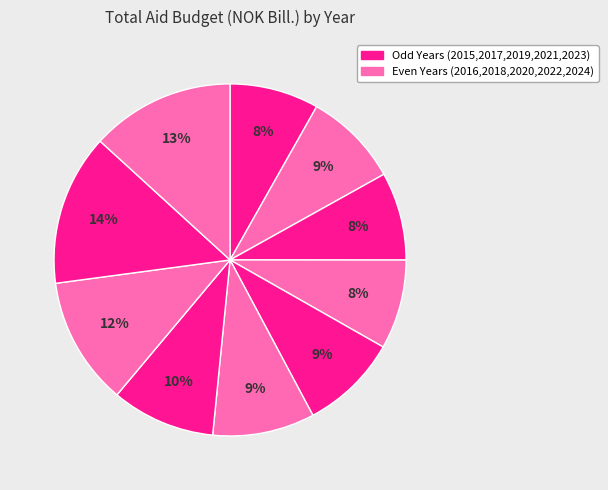

What is the largest slice in the pie chart?

2023